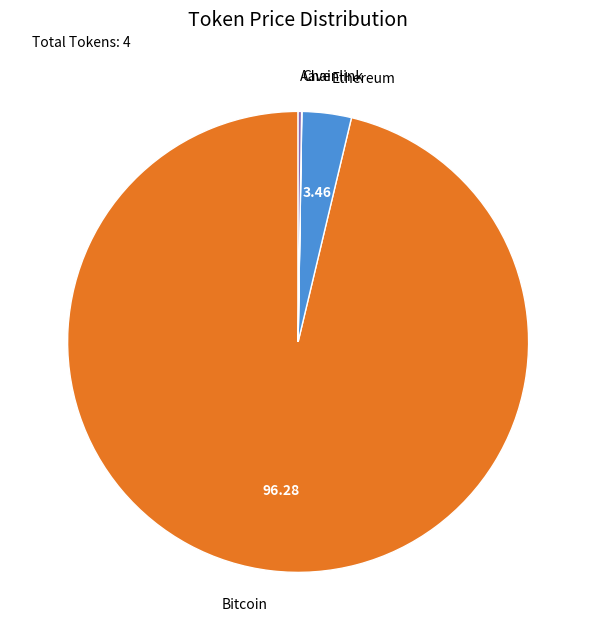

Does any single category account for the majority?

Yes